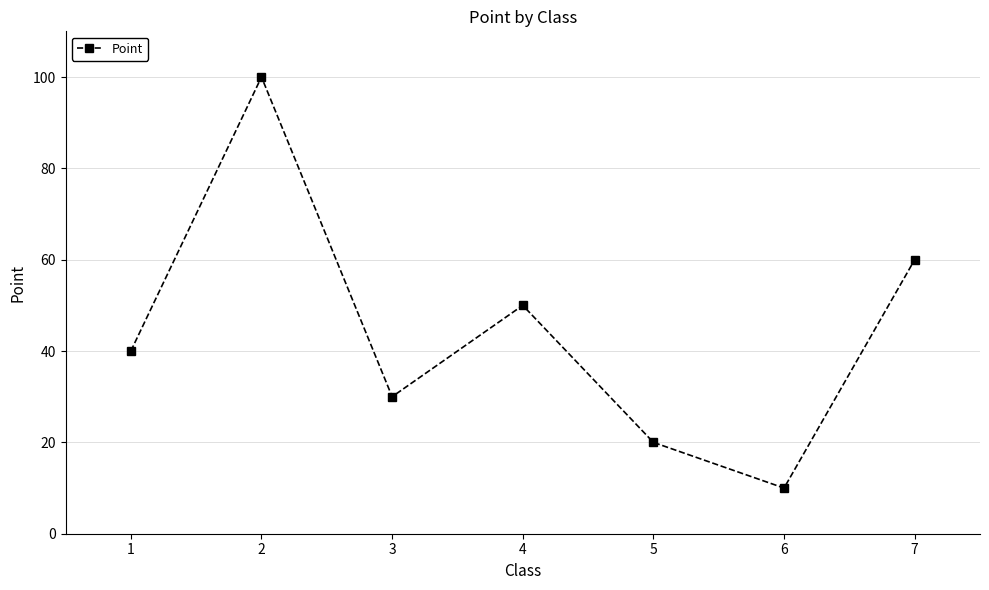

What is the value of the 5th point from the left?

20